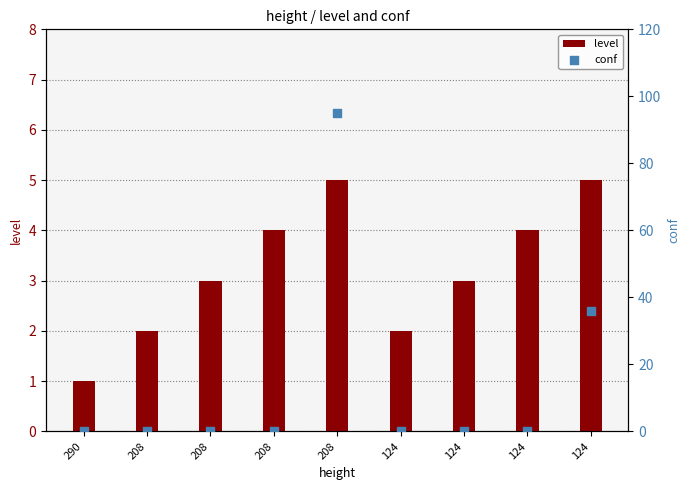

What is the total value across all series at 124?

2.0